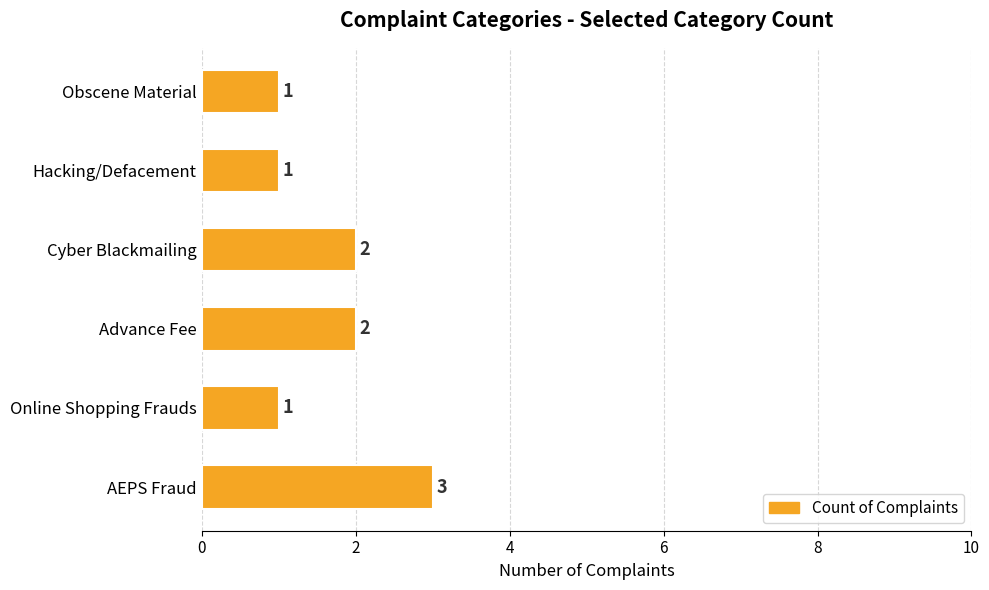

How many data points does each series have?

6